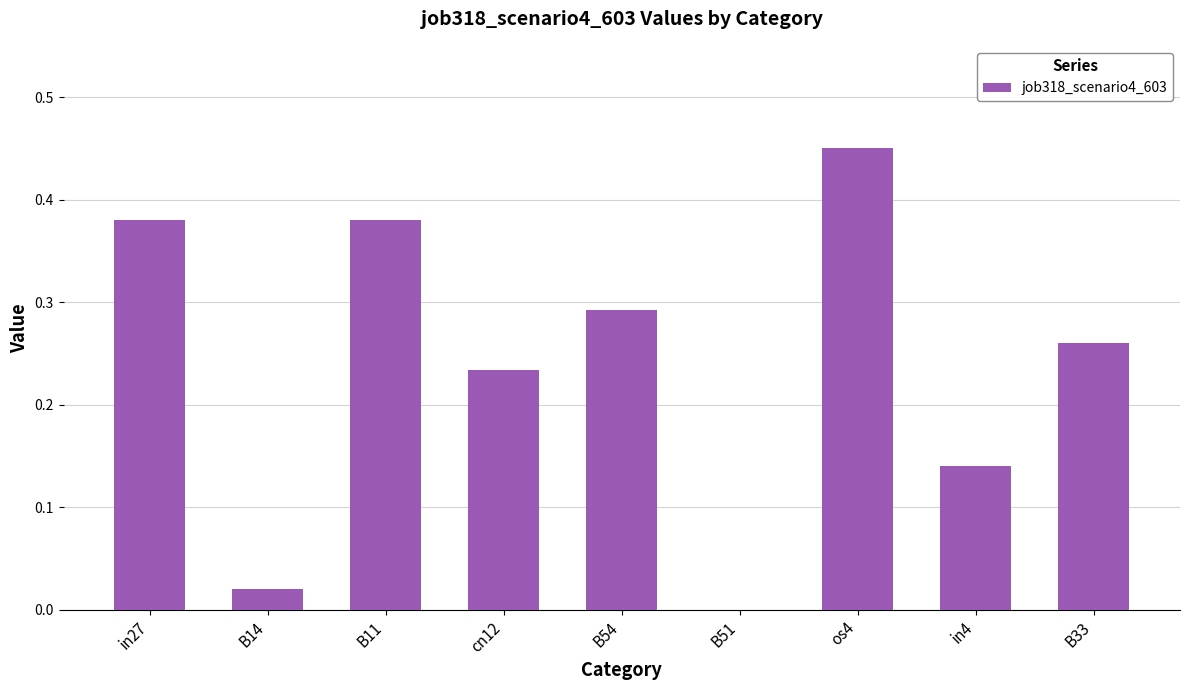

Count the number of data series in this chart.

1